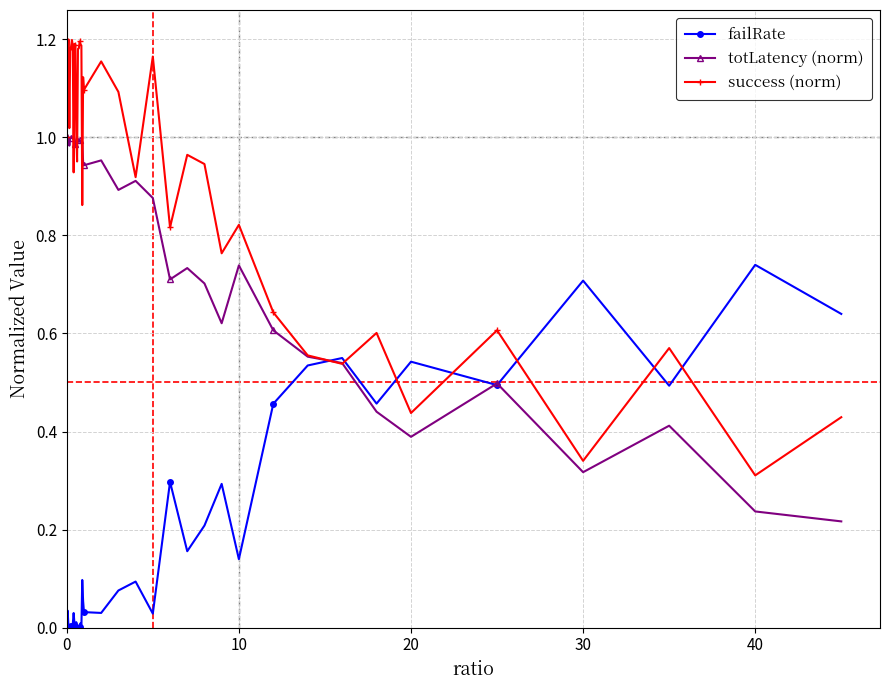

Which series has the largest range (max minus min)?

success (norm)